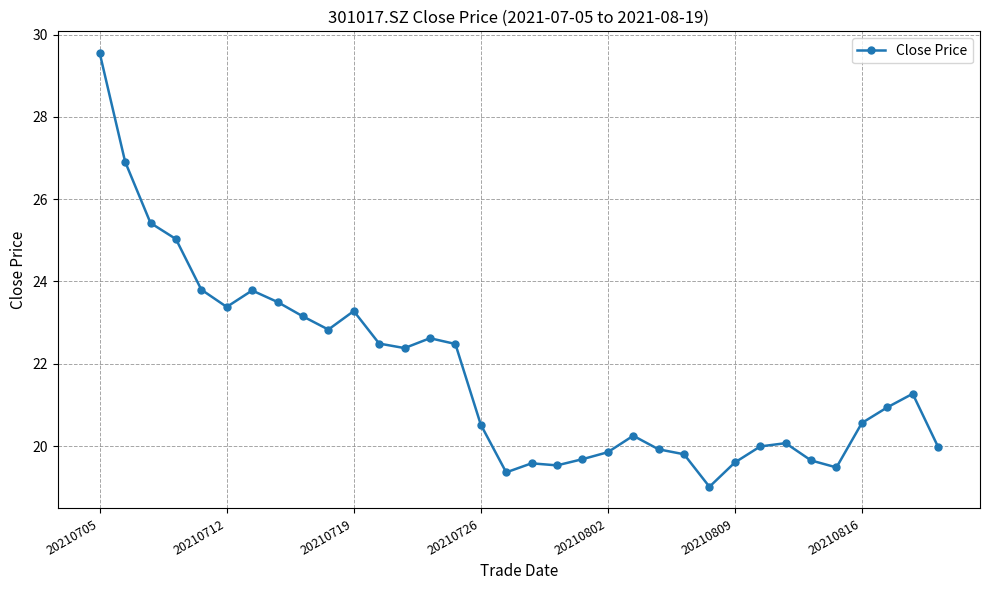

What is the sum of all values?

739.6